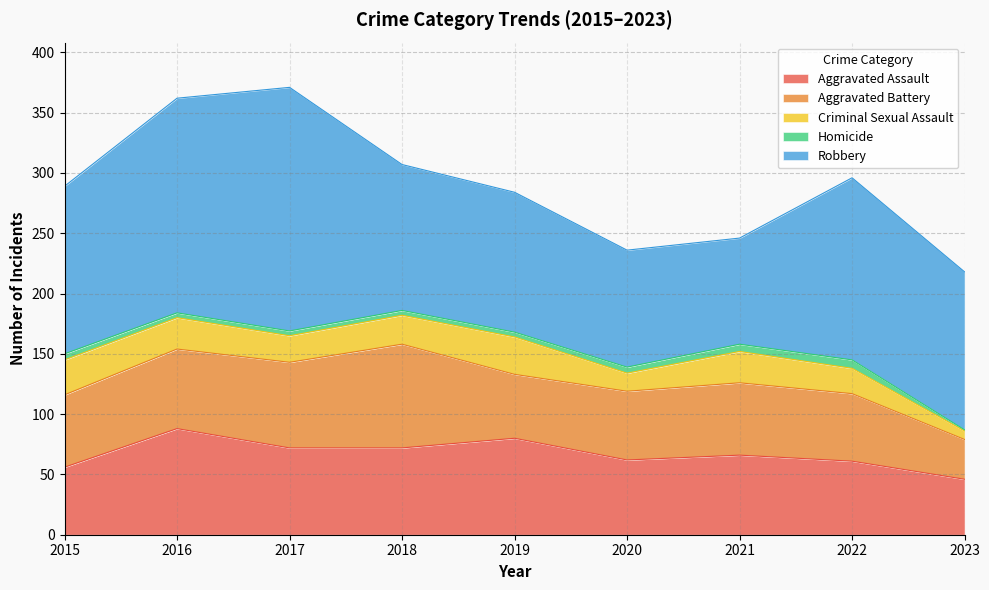

At which category does the chart reach its peak across all series?

2017